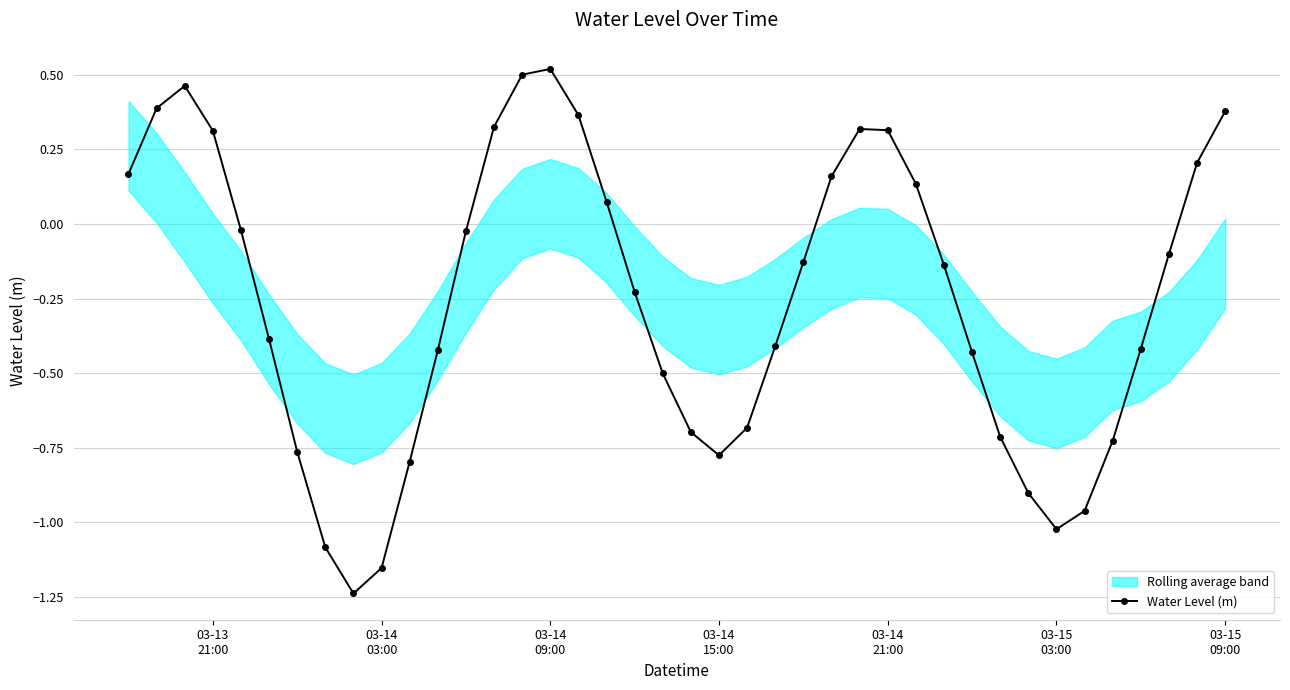

What is the difference between the maximum and second lowest values?

1.7